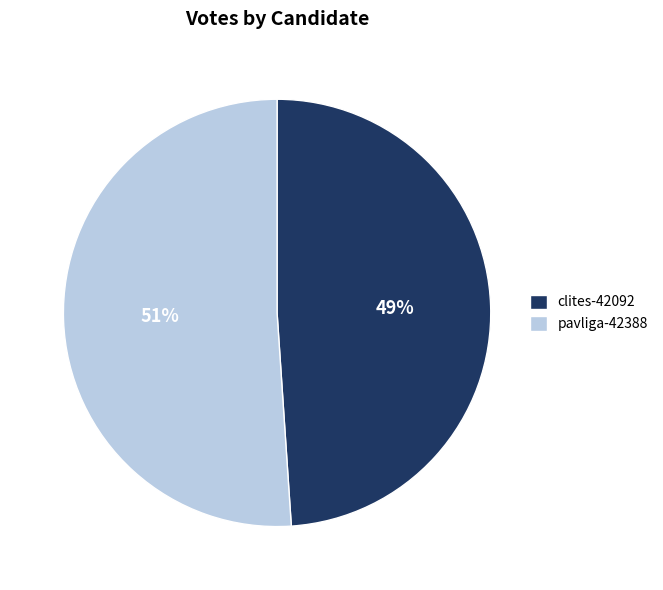

Does any single category account for the majority?

Yes